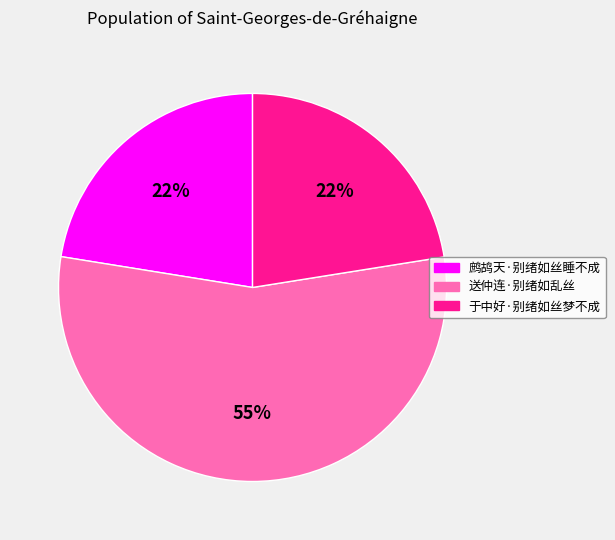

True or false: 鹧鸪天·别绪如丝睡不成 accounts for 22% of the total.

True